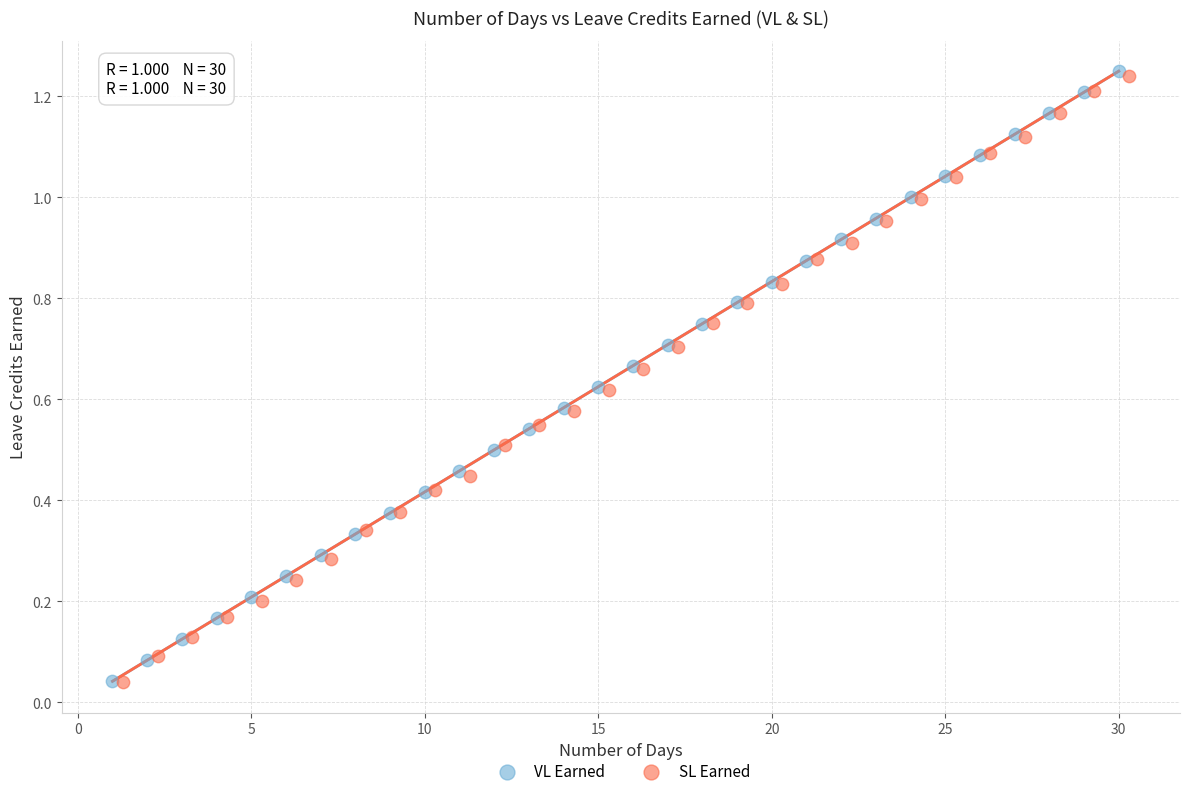

Which series has the largest Y range (max minus min)?

VL Earned